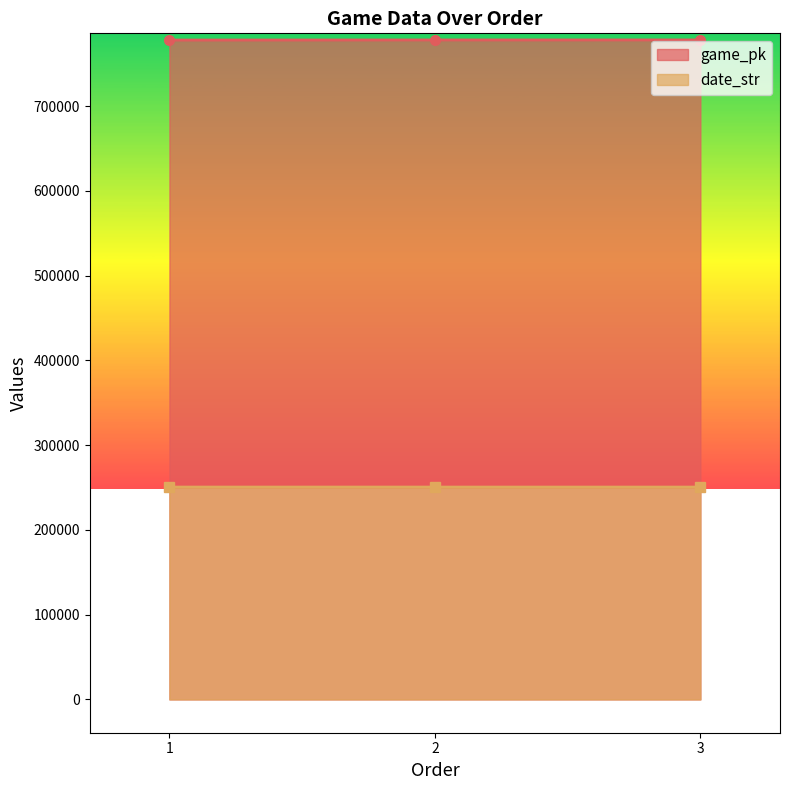

How many lines are shown in the chart?

2